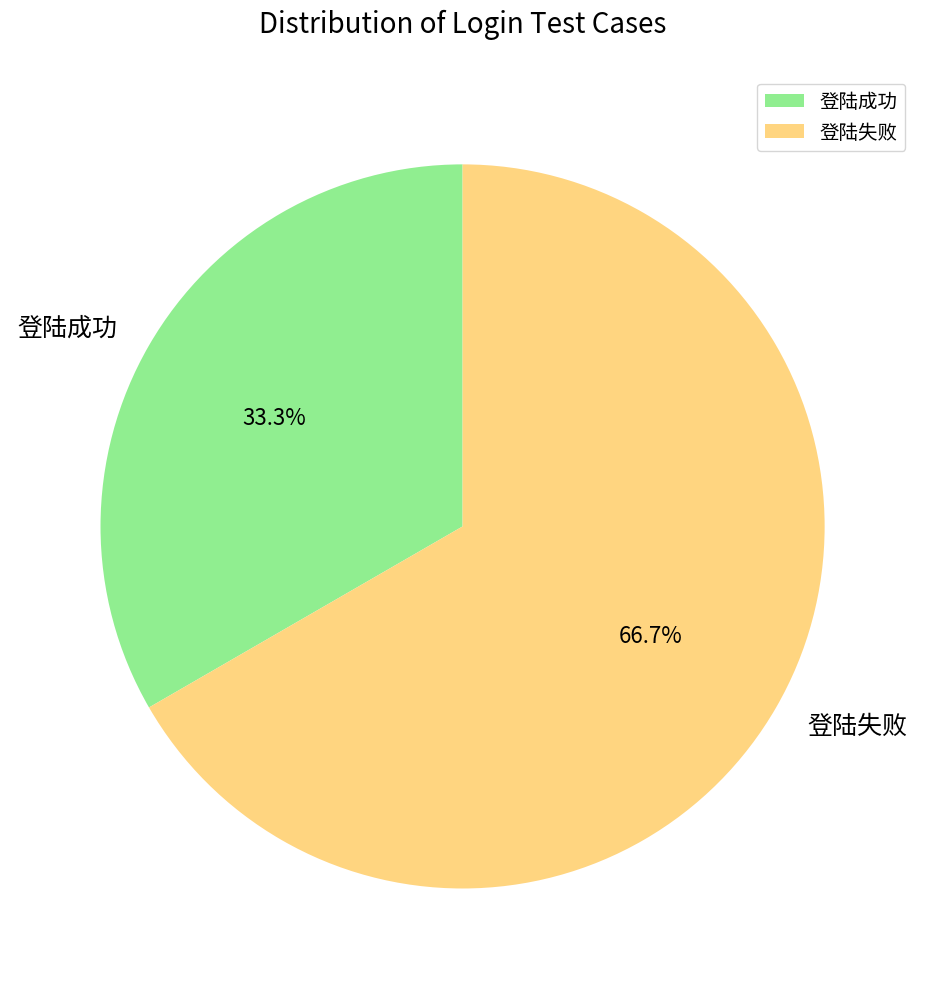

Between 登陆失败 and 登陆成功, which is larger?

登陆失败